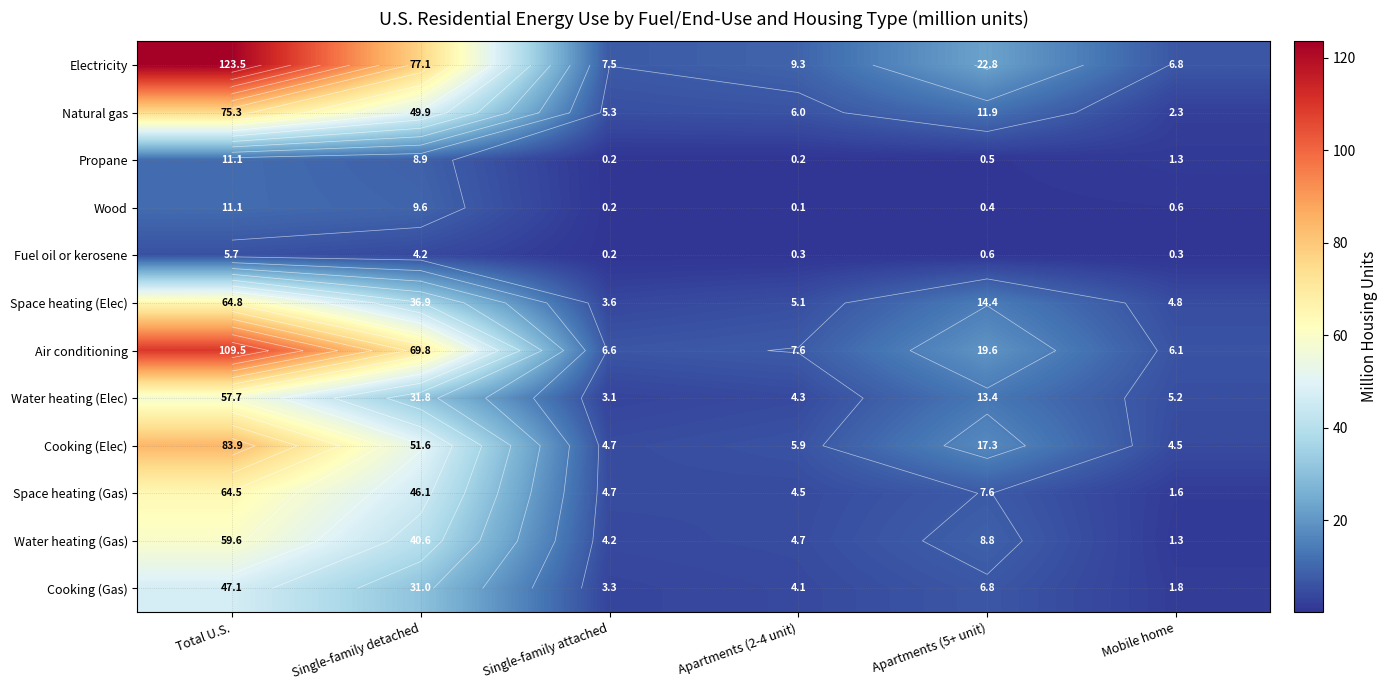

The value of Natural gas at Mobile home is 3.9. True or false?

False